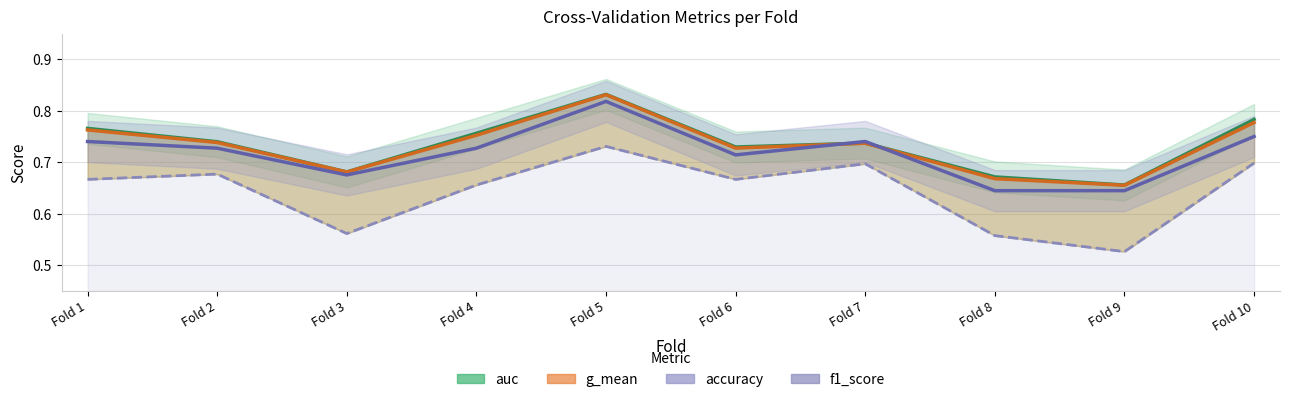

What are all the series names shown in the legend?

auc, g_mean, accuracy, f1_score